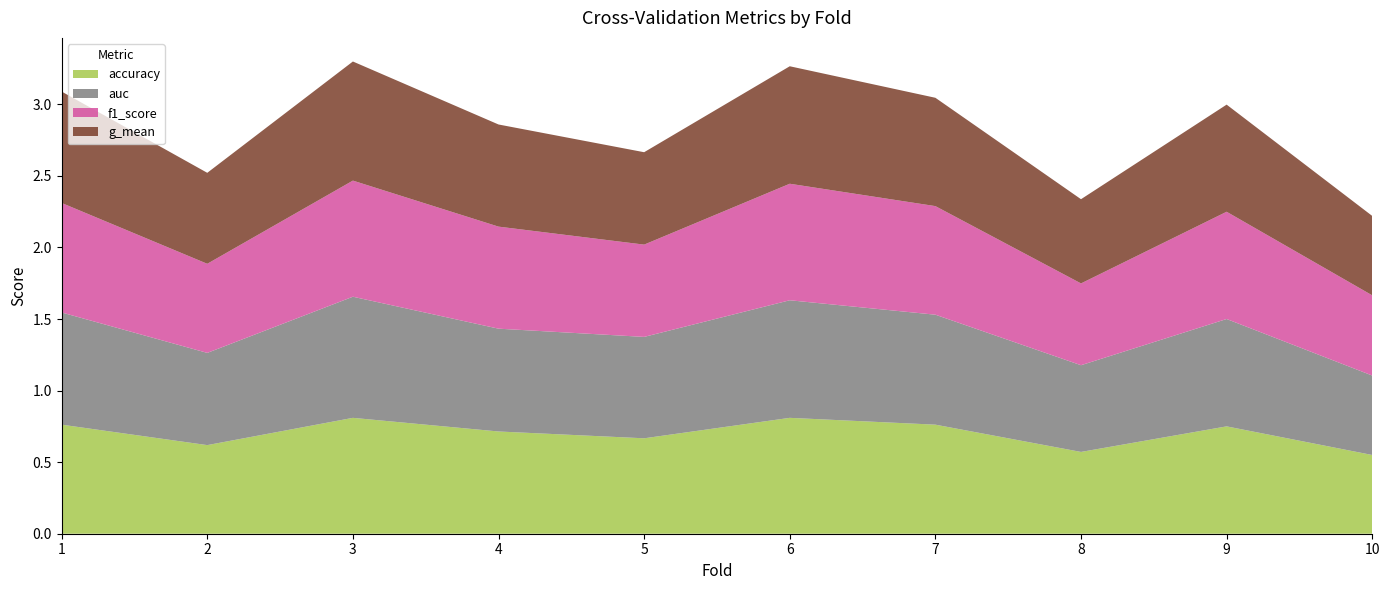

Reading right to left, list all the values displayed in this chart.

accuracy: 10=0.6	9=0.8	8=0.6	7=0.8	6=0.8	5=0.7	4=0.7	3=0.8	2=0.6	1=0.8
auc: 10=0.6	9=0.8	8=0.6	7=0.8	6=0.8	5=0.7	4=0.7	3=0.8	2=0.6	1=0.8
f1_score: 10=0.6	9=0.7	8=0.6	7=0.8	6=0.8	5=0.6	4=0.7	3=0.8	2=0.6	1=0.8
g_mean: 10=0.6	9=0.7	8=0.6	7=0.8	6=0.8	5=0.6	4=0.7	3=0.8	2=0.6	1=0.8